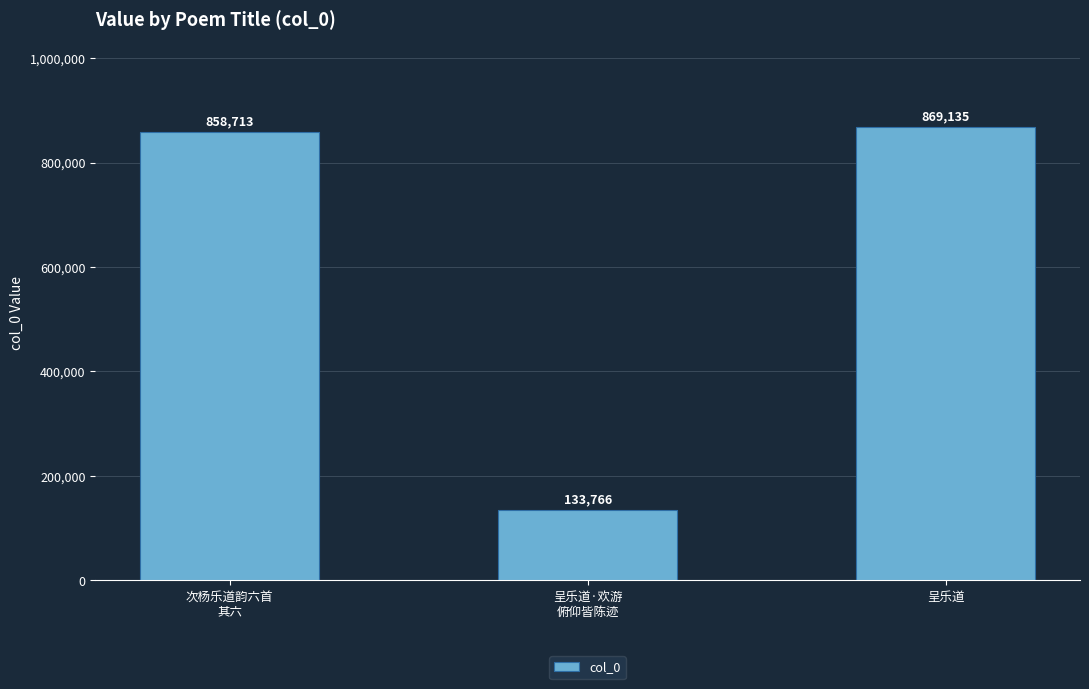

Which category has the highest value across all series?

呈乐道